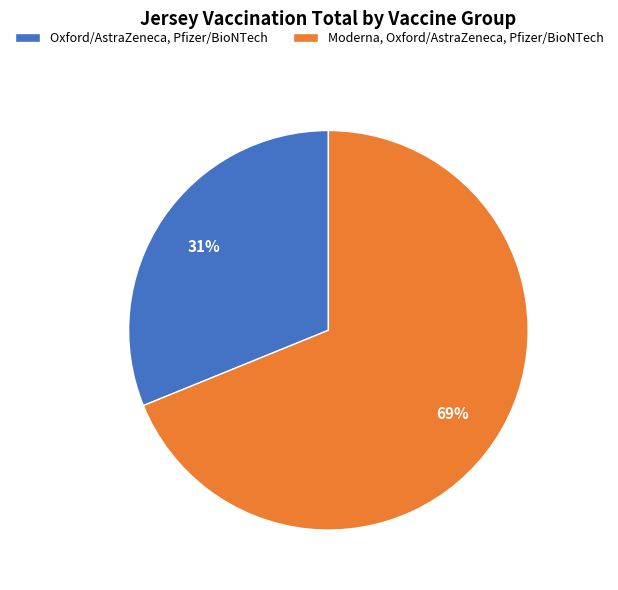

Is it true that Moderna, Oxford/AstraZeneca, Pfizer/BioNTech is 54% of the pie?

False